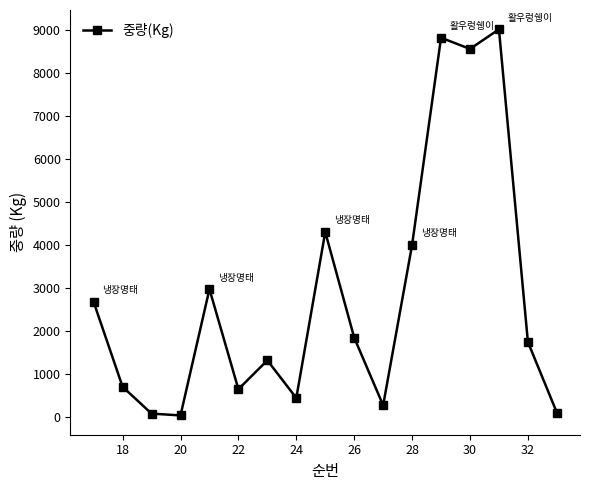

What is the value of the 3rd point from the left?

72